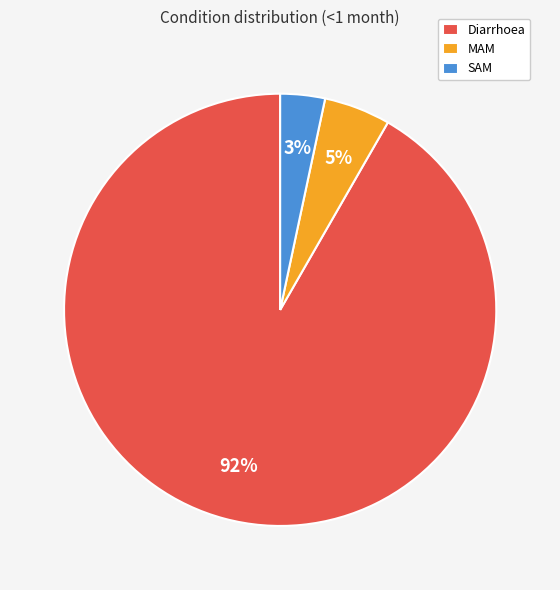

Which category has the biggest portion of the pie?

Diarrhoea